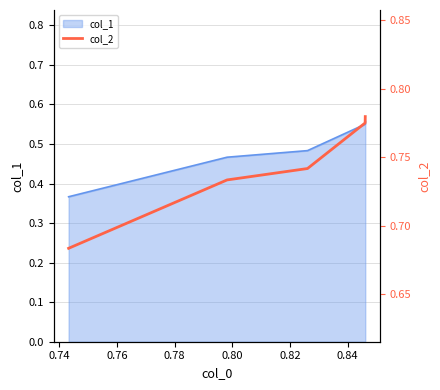

Count the number of categories in the chart.

5